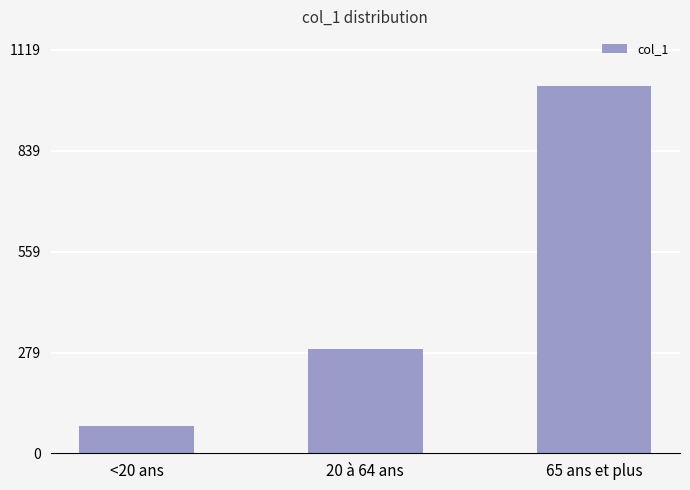

What is the average value?

461